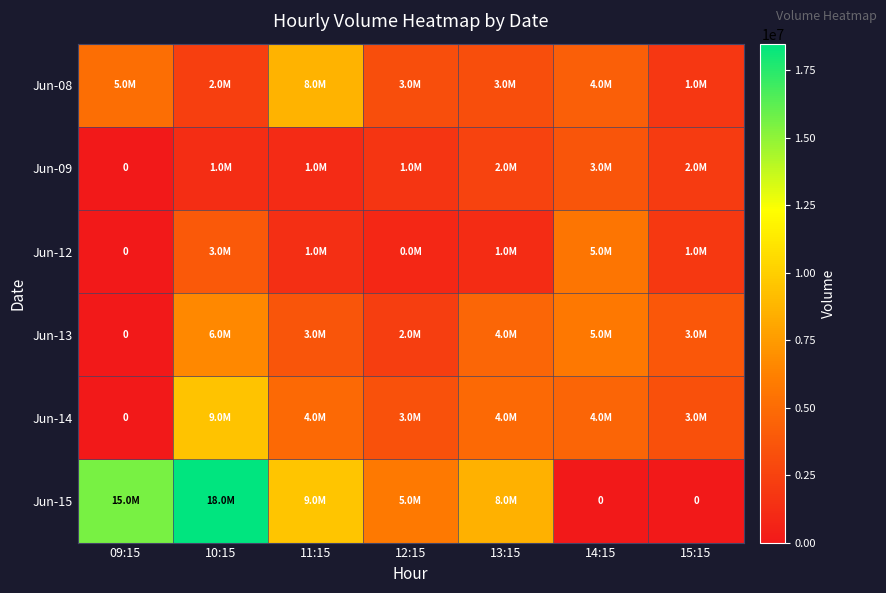

Is the value of Jun-15 at 11:15 greater than the value of Jun-13 at 15:15?

Yes